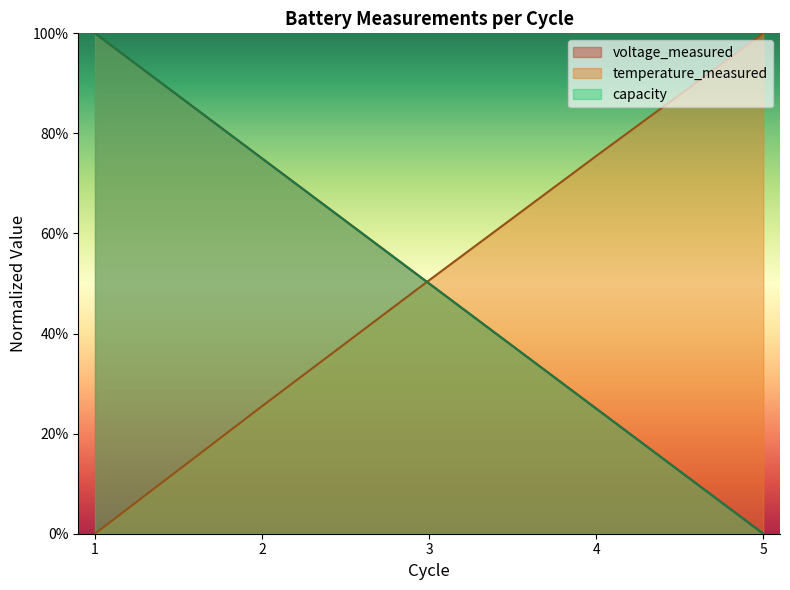

Rank the series at 1 from lowest to highest value.

temperature_measured, voltage_measured, capacity